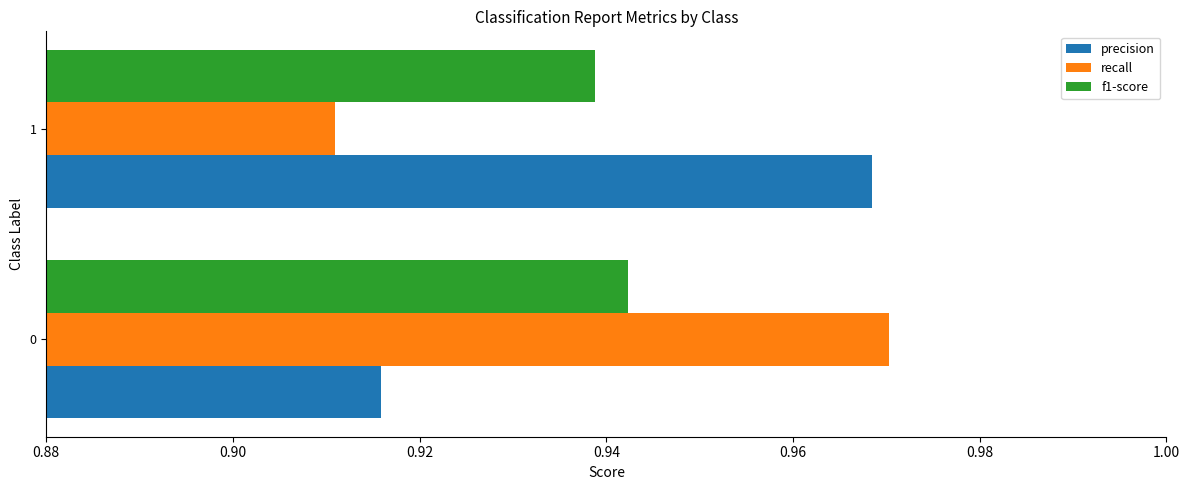

What is the sum of the precision values at 1 and 0?

1.9